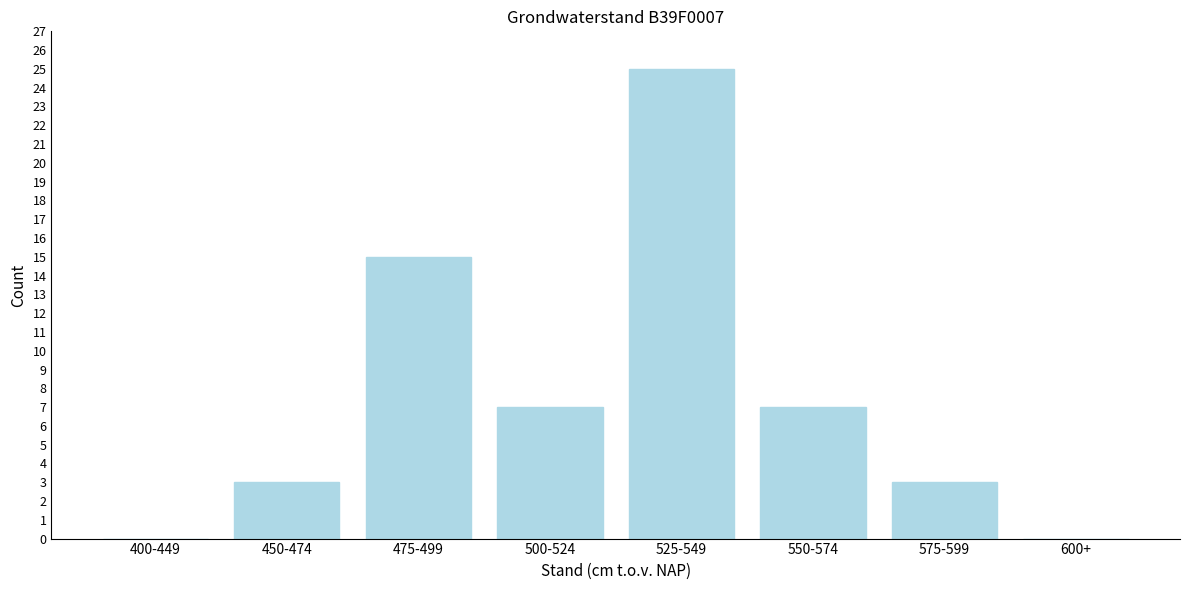

Reading left to right, extract all data points from this chart.

400-449=0	450-474=3	475-499=15	500-524=7	525-549=25	550-574=7	575-599=3	600+=0